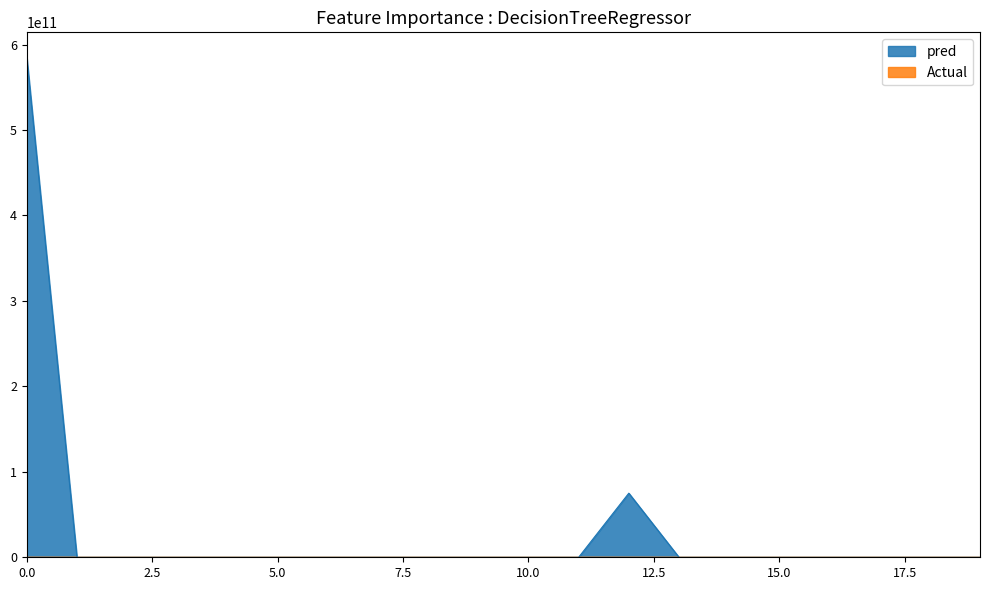

True or false: there are more than 1 points higher than both neighbors.

False